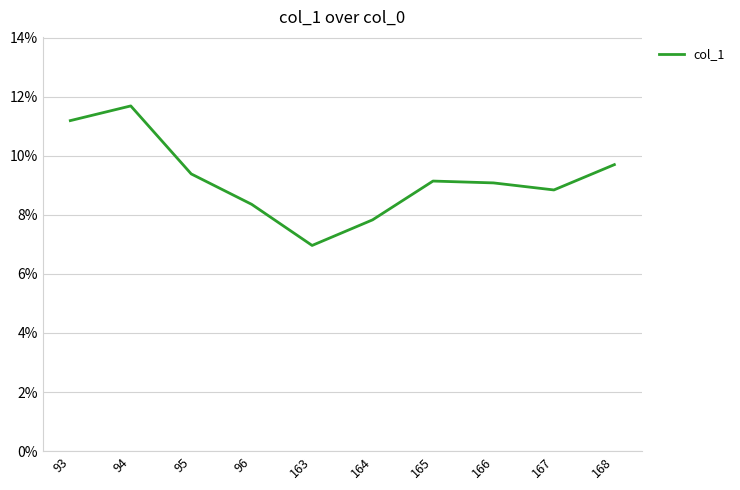

What is the value of the 3rd point from the left?

0.1